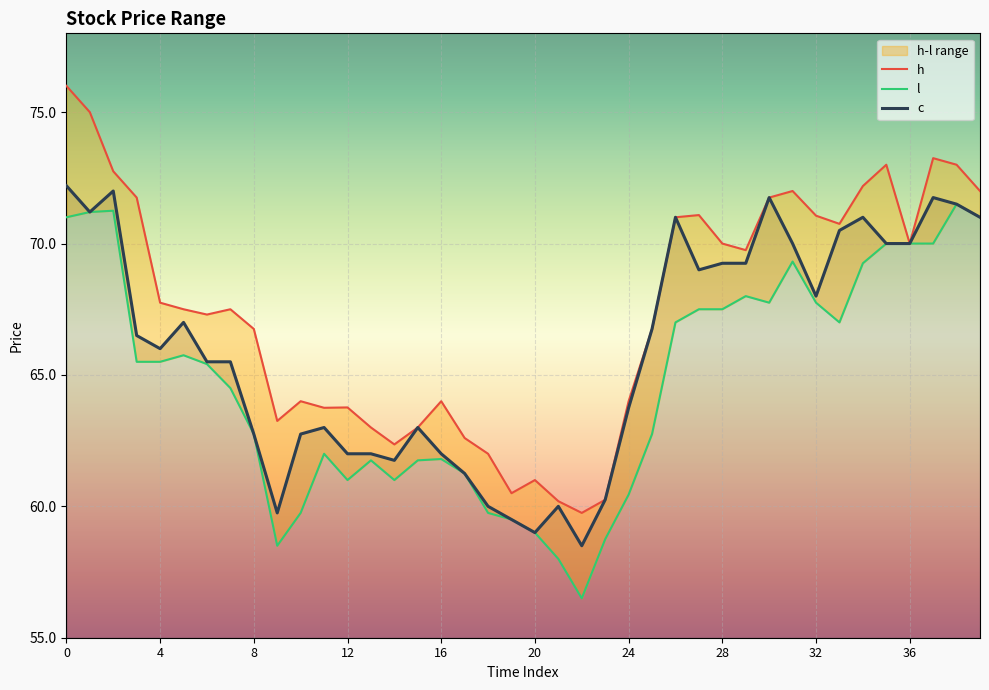

True or false: c and l cross at least once.

False